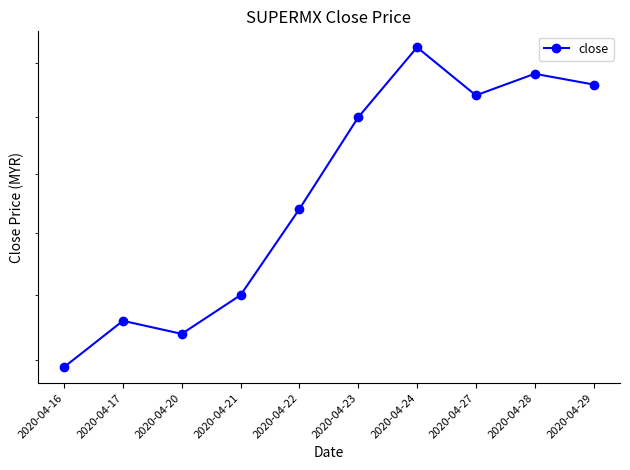

What is the greatest value displayed?

2.4